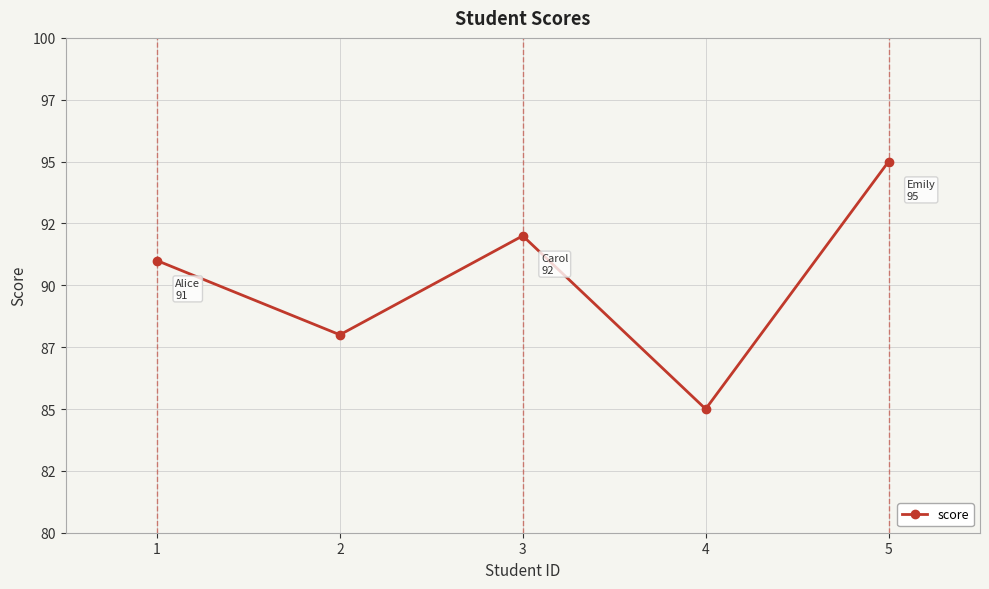

Rank the categories by value from lowest to highest.

4, 2, 1, 3, 5